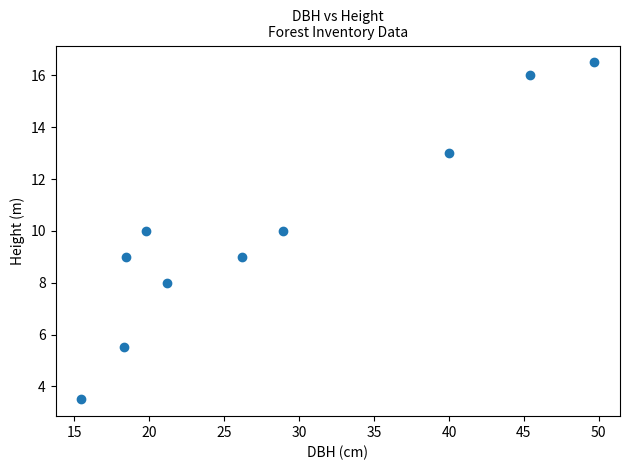

What is the range of Y values (max minus min)?

13.0